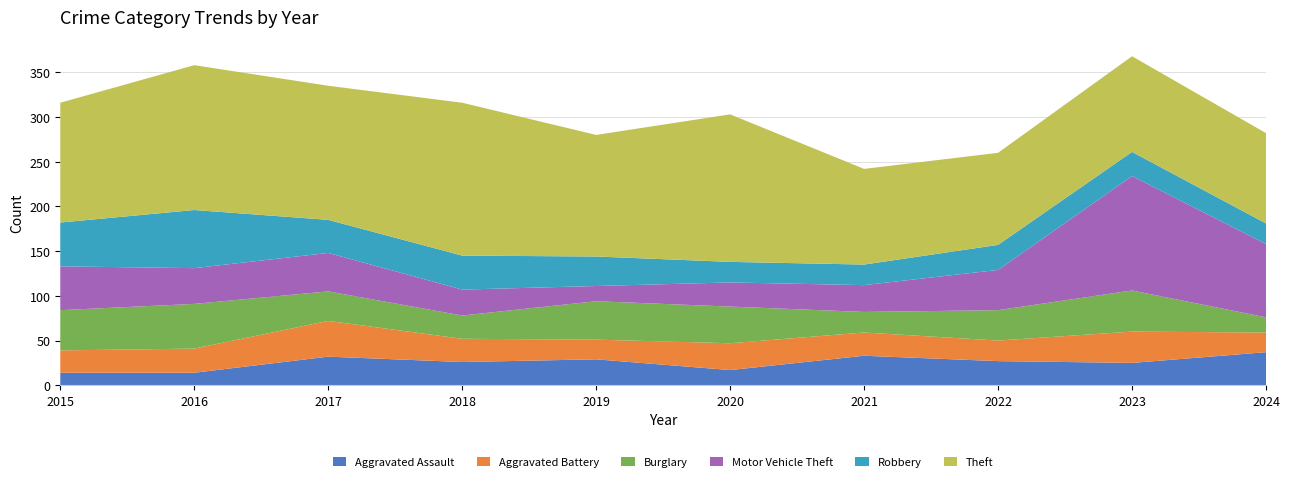

Reading right to left, transcribe all the data shown in this chart.

Aggravated Assault: 2024=37	2023=25	2022=27	2021=33	2020=17	2019=29	2018=26	2017=32	2016=14	2015=14
Aggravated Battery: 2024=22	2023=35	2022=23	2021=26	2020=30	2019=22	2018=26	2017=40	2016=27	2015=25
Burglary: 2024=17	2023=46	2022=34	2021=23	2020=41	2019=43	2018=26	2017=33	2016=50	2015=45
Motor Vehicle Theft: 2024=82	2023=128	2022=45	2021=30	2020=27	2019=17	2018=29	2017=43	2016=40	2015=49
Robbery: 2024=23	2023=27	2022=28	2021=23	2020=23	2019=33	2018=38	2017=37	2016=65	2015=49
Theft: 2024=101	2023=107	2022=103	2021=107	2020=165	2019=136	2018=171	2017=150	2016=162	2015=134